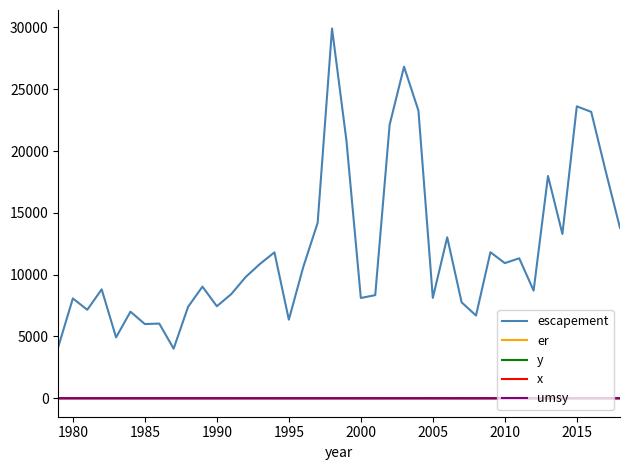

What is the greatest value displayed?

29913.0